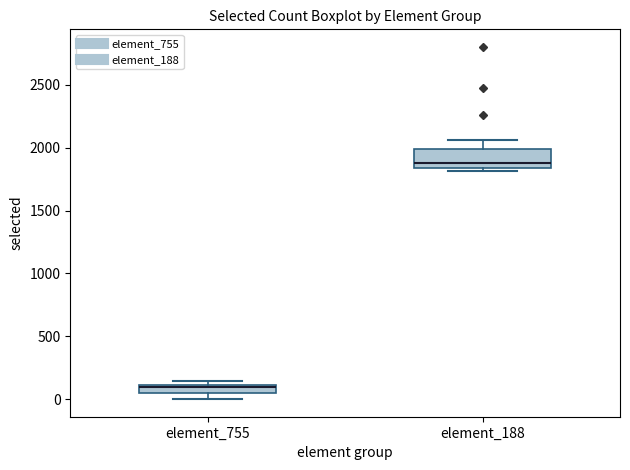

Which box is the tallest, from its lower edge to its upper edge?

element_188